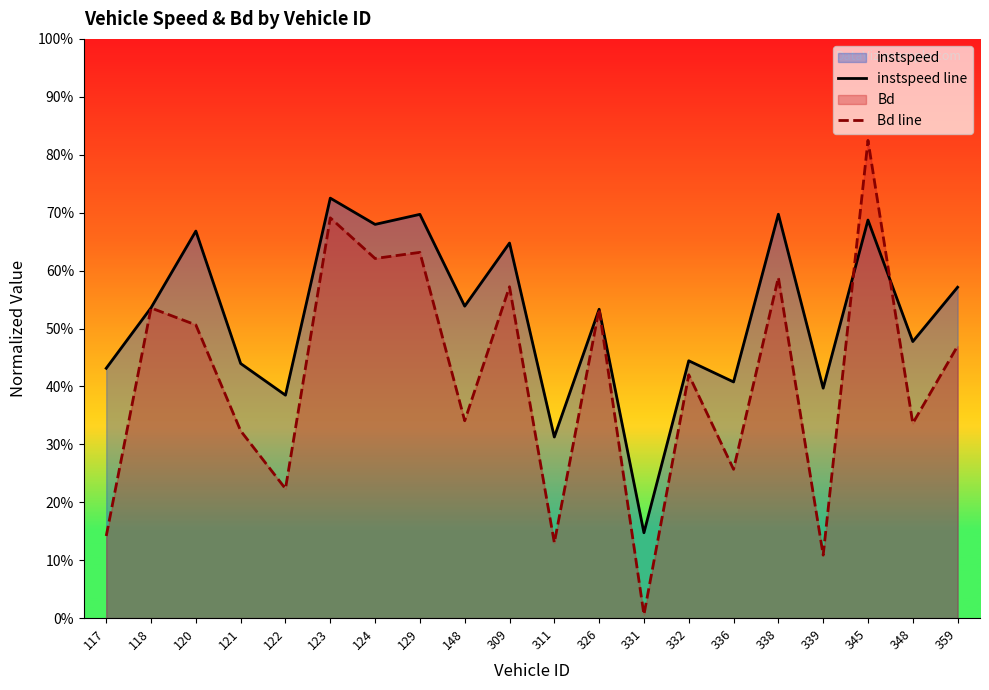

At which category is the sum across all series the highest?

345